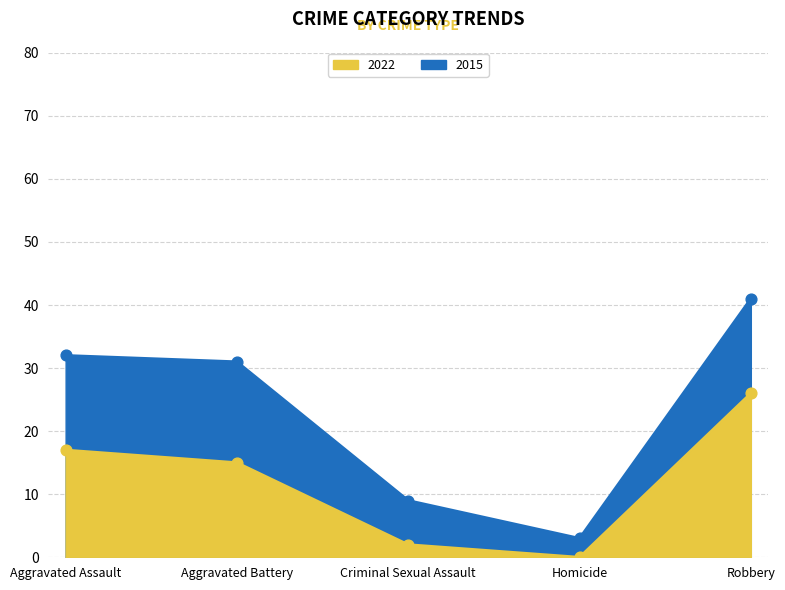

What is the total value across all series at Homicide?

3